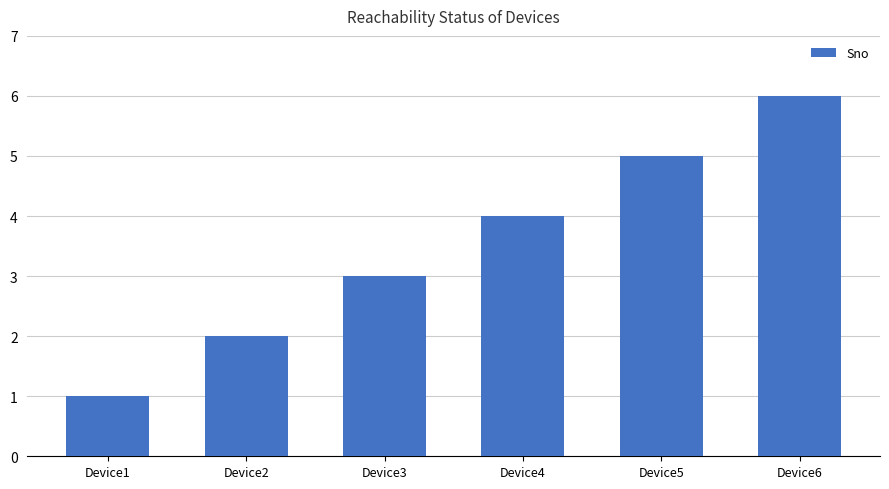

What is the maximum value shown in the chart?

6